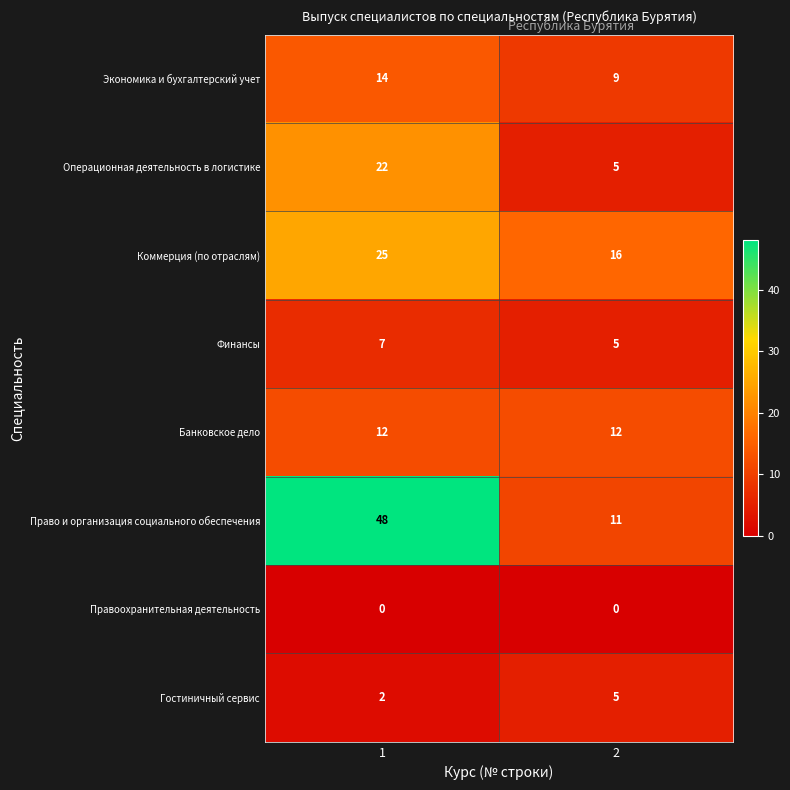

Reading left to right, what are all the values shown in this chart?

Экономика и бухгалтерский учет: 14	9
Операционная деятельность в логистике: 22	5
Коммерция (по отраслям): 25	16
Финансы: 7	5
Банковское дело: 12	12
Право и организация социального обеспечения: 48	11
Правоохранительная деятельность: 0	0
Гостиничный сервис: 2	5